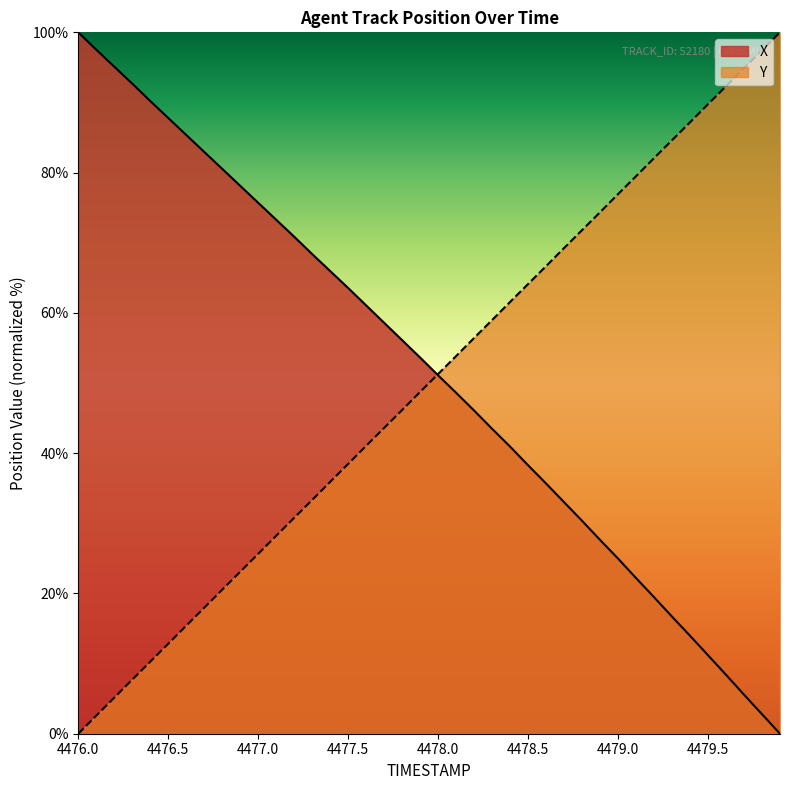

Reading right to left, what are all the values shown in this chart?

X: 0.0	2.8	5.6	8.4	11.2	14.0	16.7	19.5	22.2	25.0	27.6	30.4	33.0	35.7	38.3	40.9	43.5	46.1	48.6	51.1	53.6	56.1	58.6	61.1	63.5	66.0	68.4	70.9	73.3	75.7	78.1	80.5	83.0	85.4	87.8	90.2	92.7	95.1	97.5	100.0
Y: 100.0	97.4	94.9	92.3	89.8	87.2	84.6	82.1	79.5	76.9	74.4	71.8	69.2	66.7	64.1	61.6	59.0	56.4	53.8	51.3	48.7	46.2	43.6	41.0	38.5	35.9	33.3	30.8	28.2	25.6	23.1	20.5	18.0	15.4	12.8	10.3	7.7	5.1	2.6	0.0